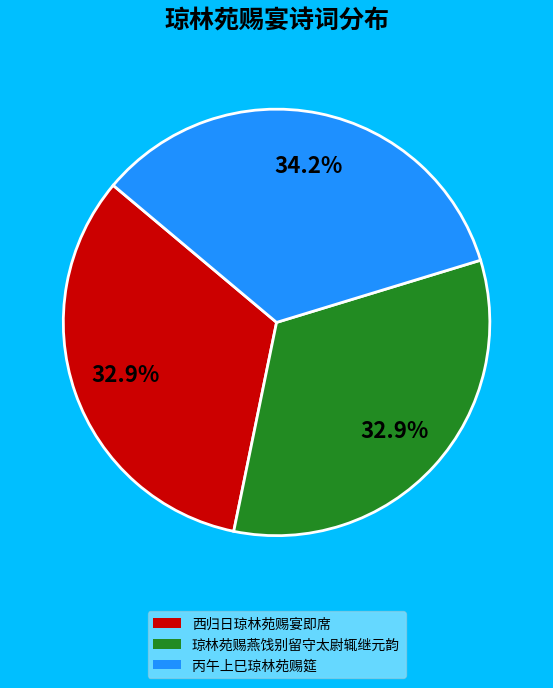

What is the ratio of the value at 琼林苑赐燕饯别留守太尉辄继元韵 to the value at 丙午上巳琼林苑赐筵?

1.0